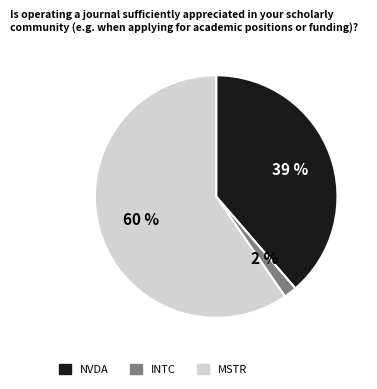

How many slices are in this pie chart?

3